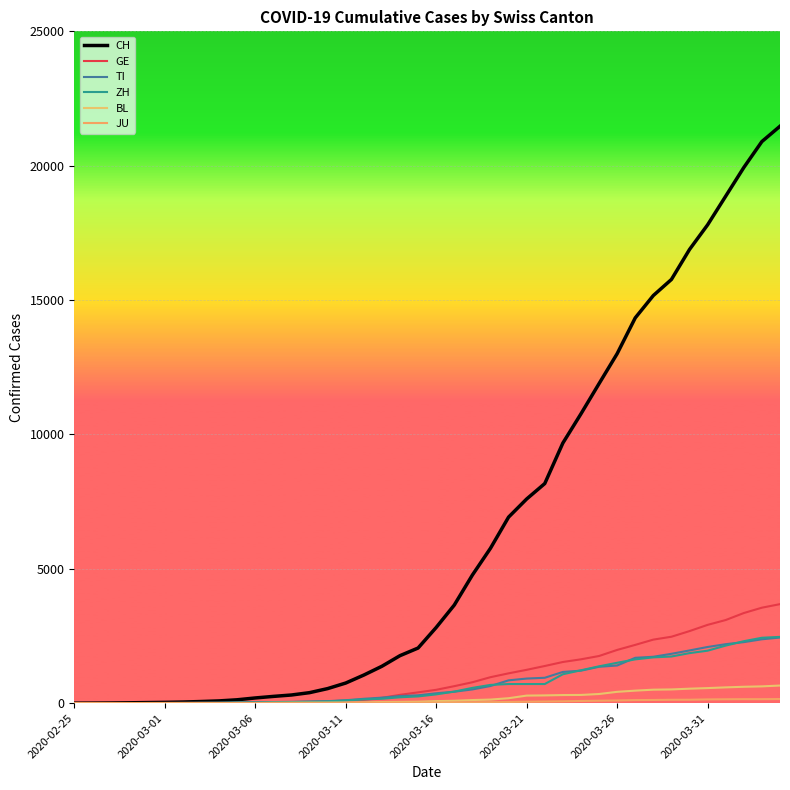

Does the chart have visible grid lines?

Yes